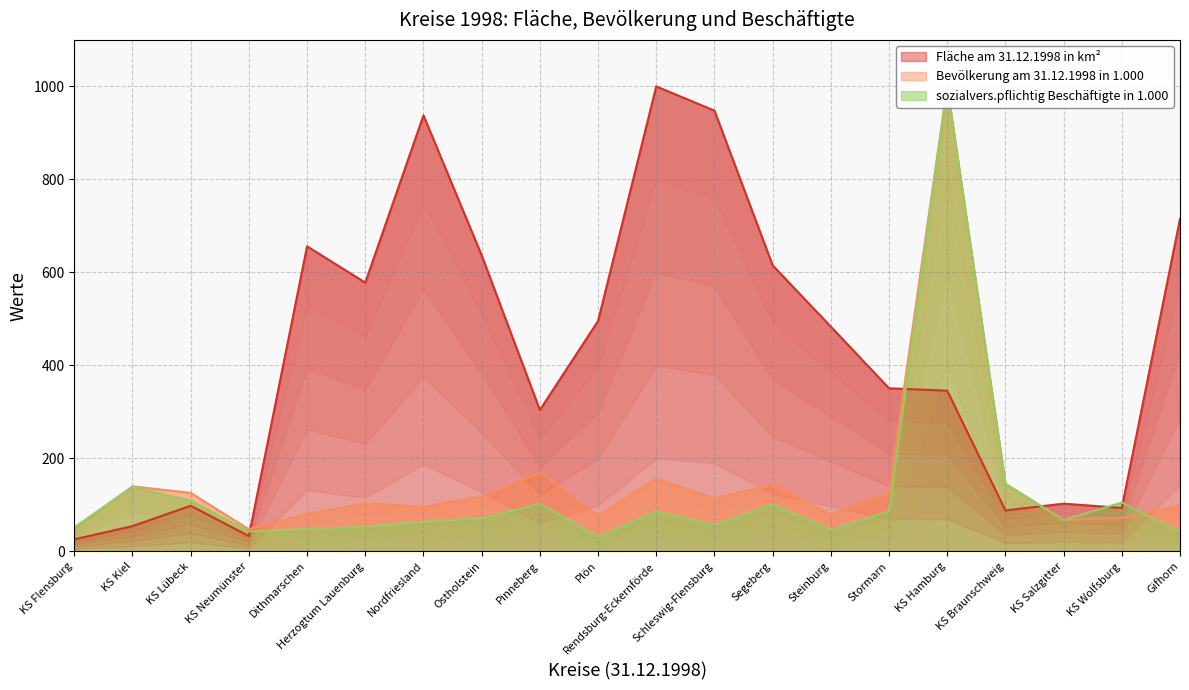

Between which two adjacent categories do Fläche am 31.12.1998 in km² and sozialvers.pflichtig Beschäftigte in 1.000 first intersect?

KS Neumünster and Dithmarschen